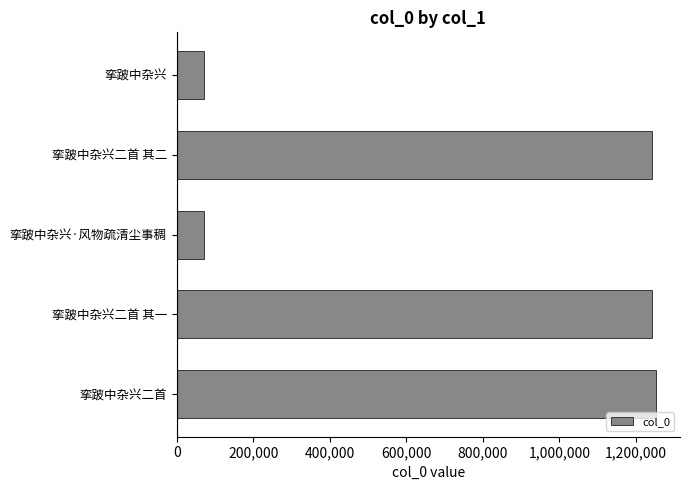

What is the value of the 5th bar from the top?

1252202